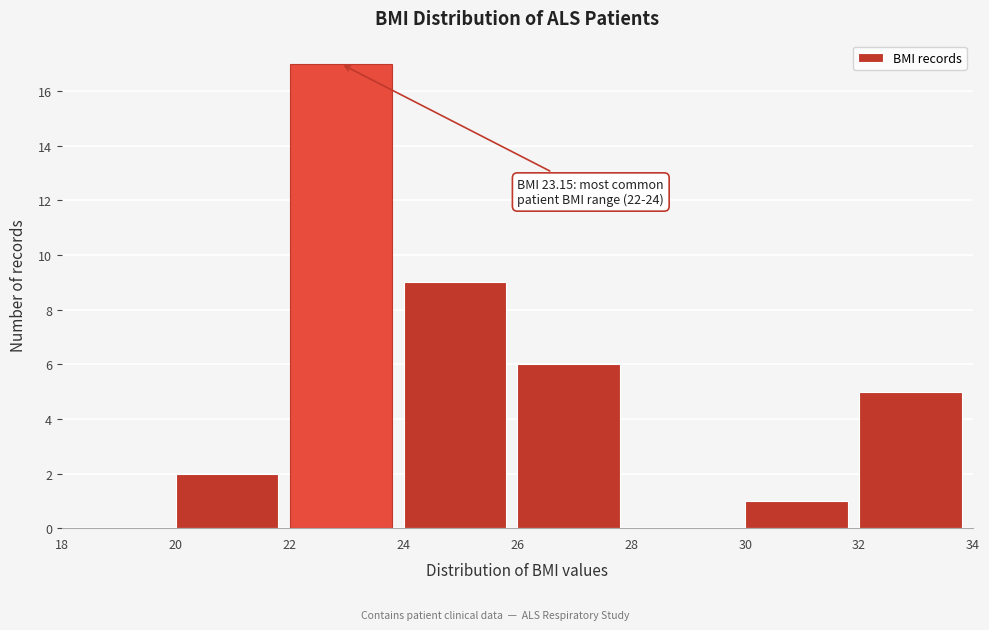

Which range on the x-axis has the tallest bar?

22 to 24